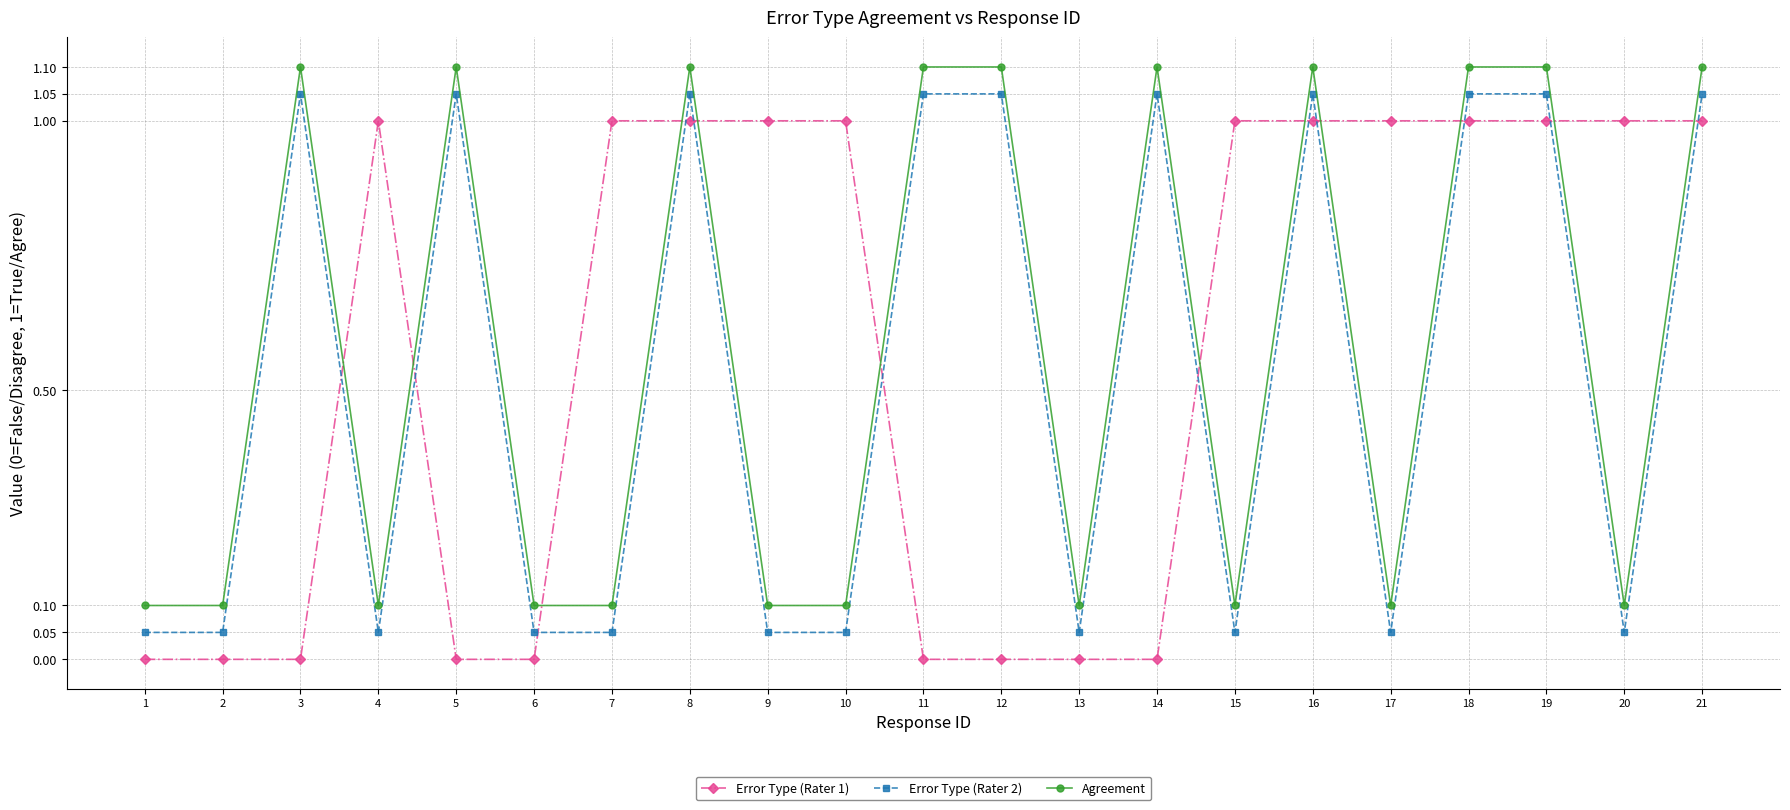

Does the chart display data point markers on the line(s)?

Yes